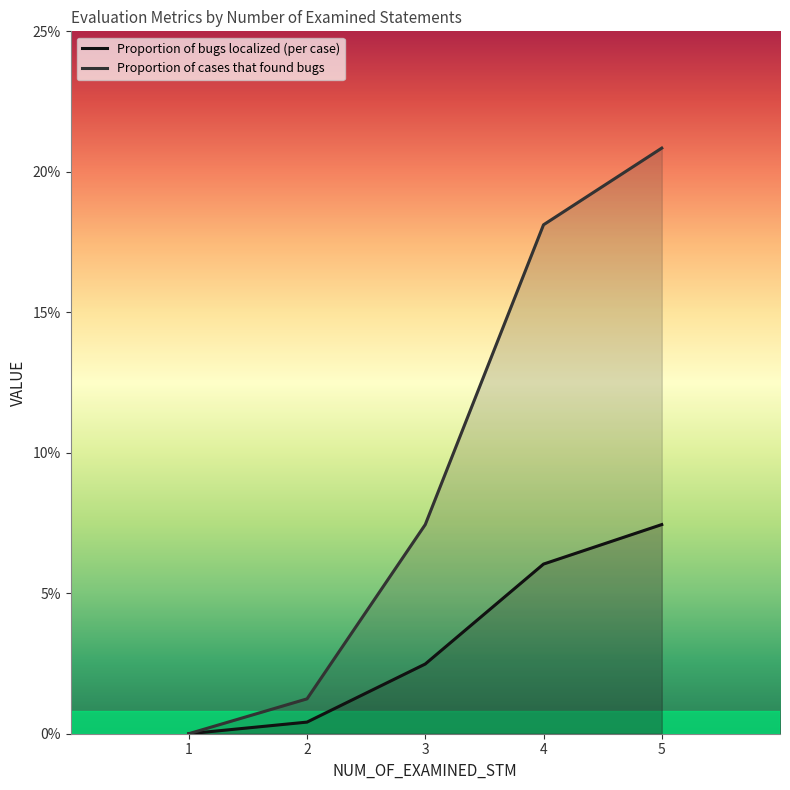

At how many categories does at least one series exceed 0?

4